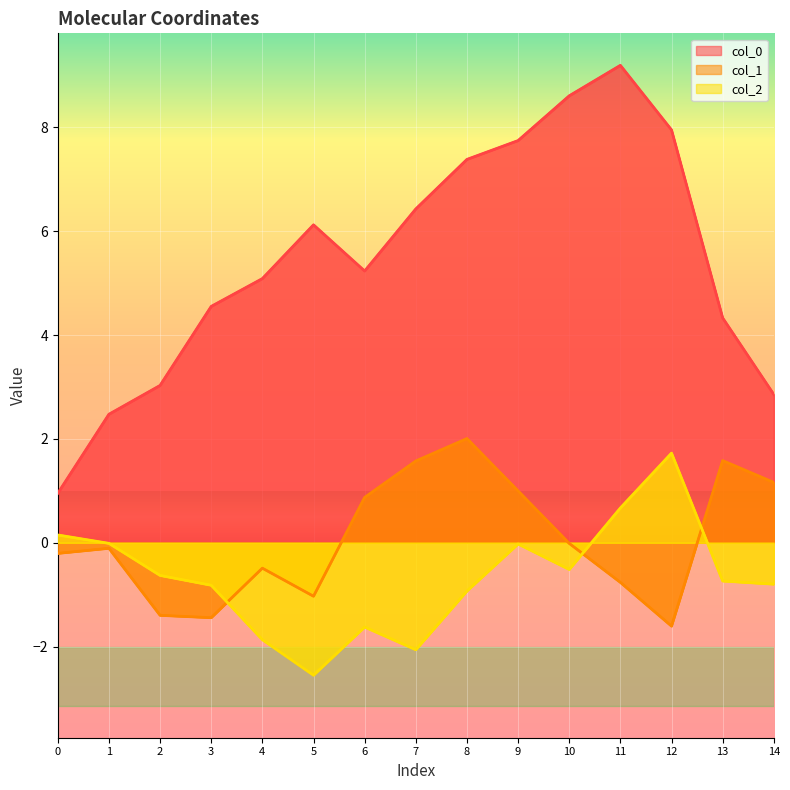

How many intersections are there between col_1 and col_2?

3